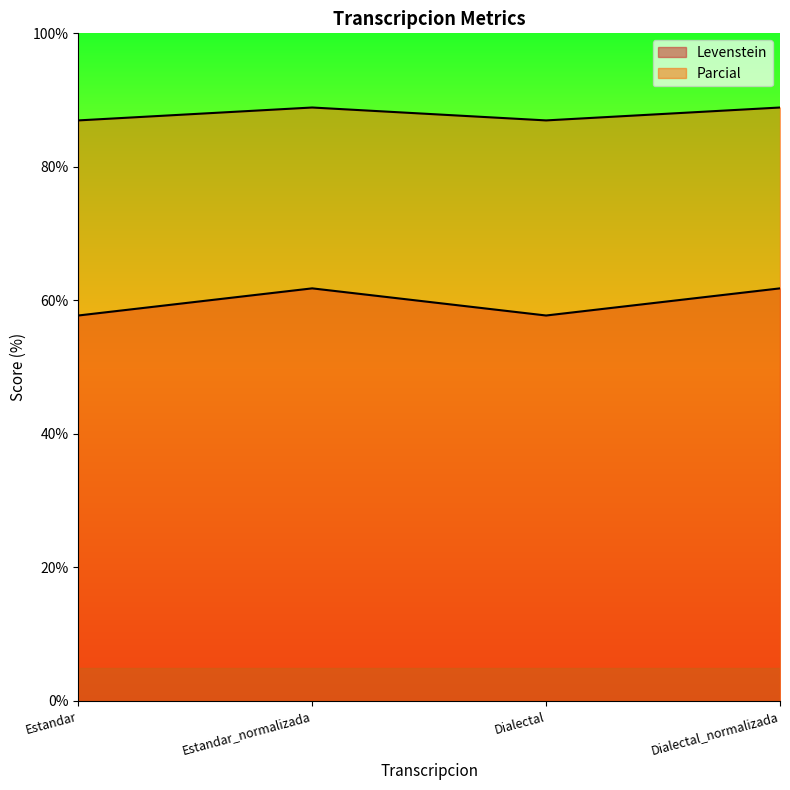

The value of Parcial at Dialectal is 57.7. True or false?

True